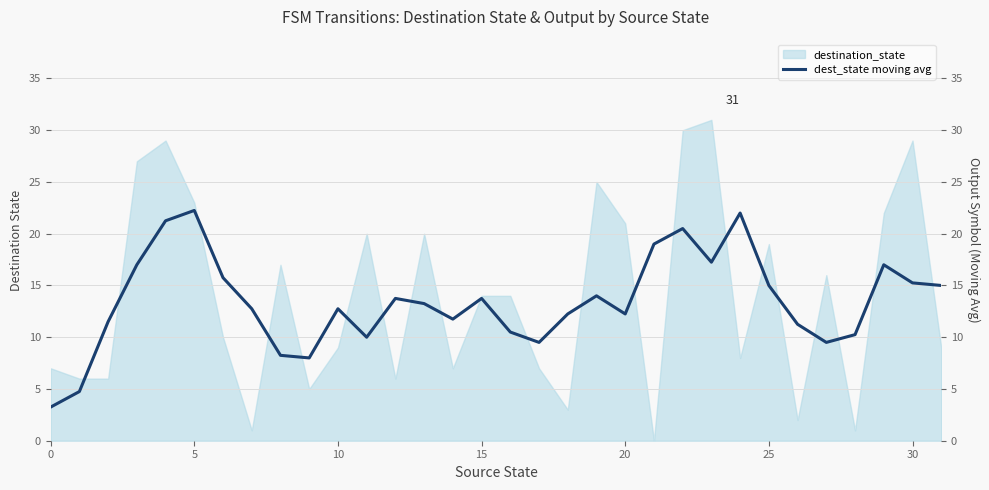

Approximately how many times larger is the value at 0 compared to 9?

0.4